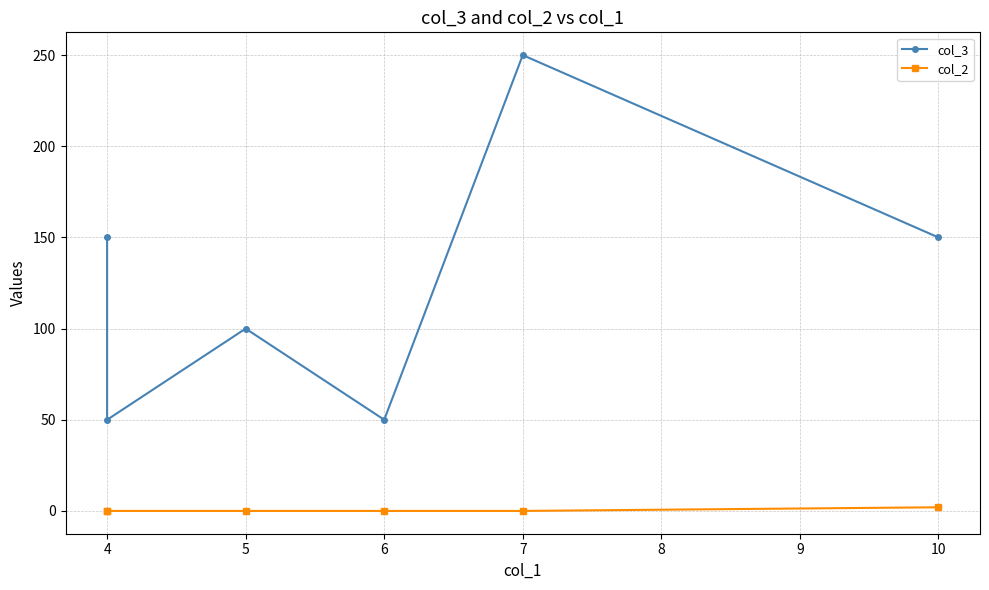

The value of col_2 at 10 is 3. True or false?

False